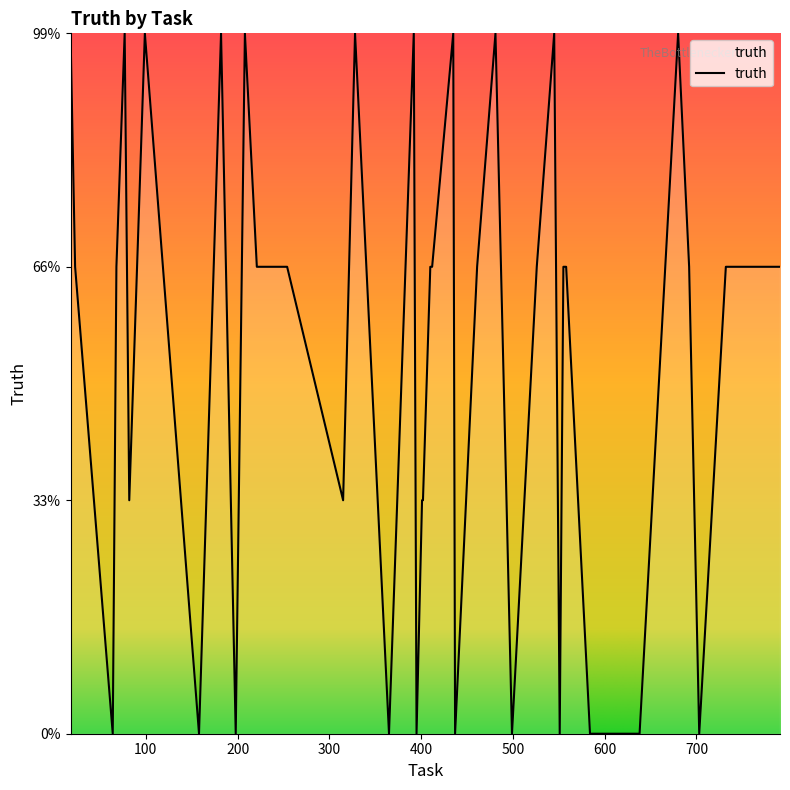

Does the chart display data point markers on the line(s)?

No